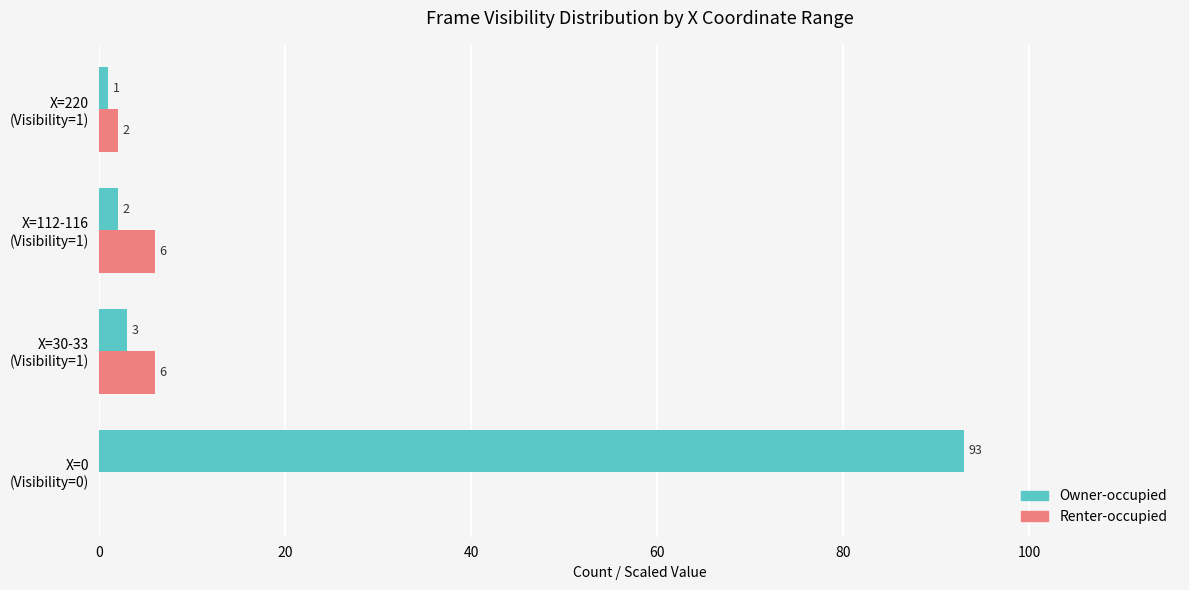

Which series has the largest total across all categories?

Owner-occupied